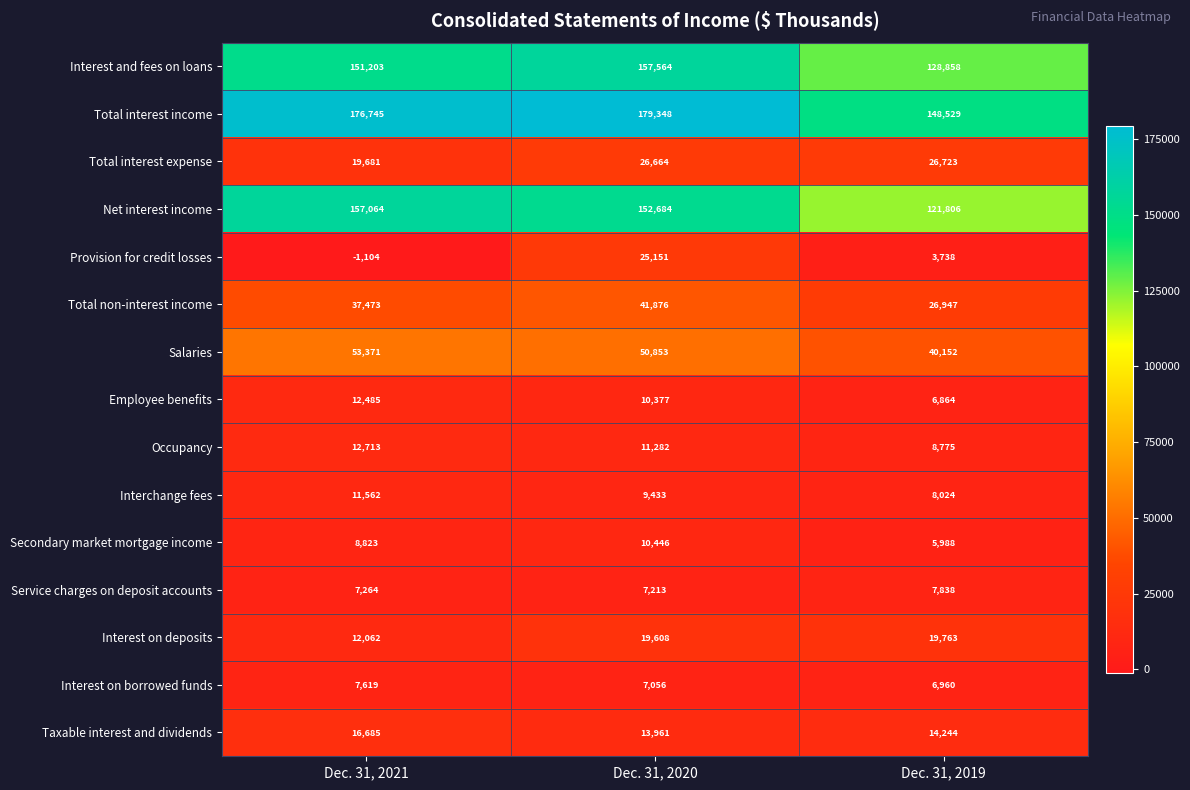

Where does the Provision for credit losses series first go above 3738?

Dec. 31, 2020